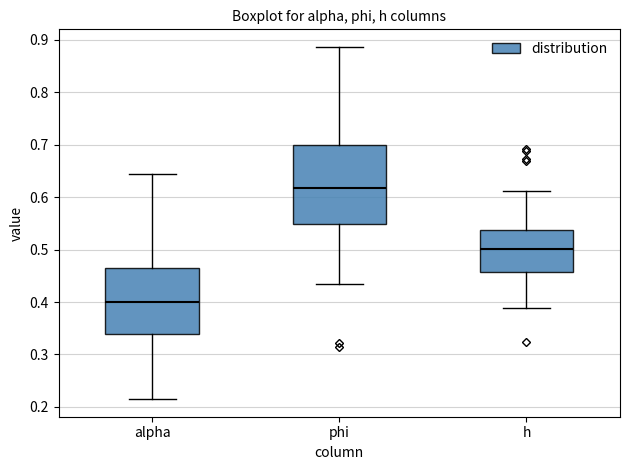

Reading left to right, transcribe this box plot: for each box, give where its median line is, the range the box spans, and where its two whiskers end, as read against the y-axis. The values are not printed on the chart, so give them approximately, as read against the axis.

alpha: median 0.40, box 0.34 to 0.47, whiskers 0.21 to 0.64
phi: median 0.62, box 0.55 to 0.70, whiskers 0.43 to 0.89
h: median 0.50, box 0.46 to 0.54, whiskers 0.39 to 0.61